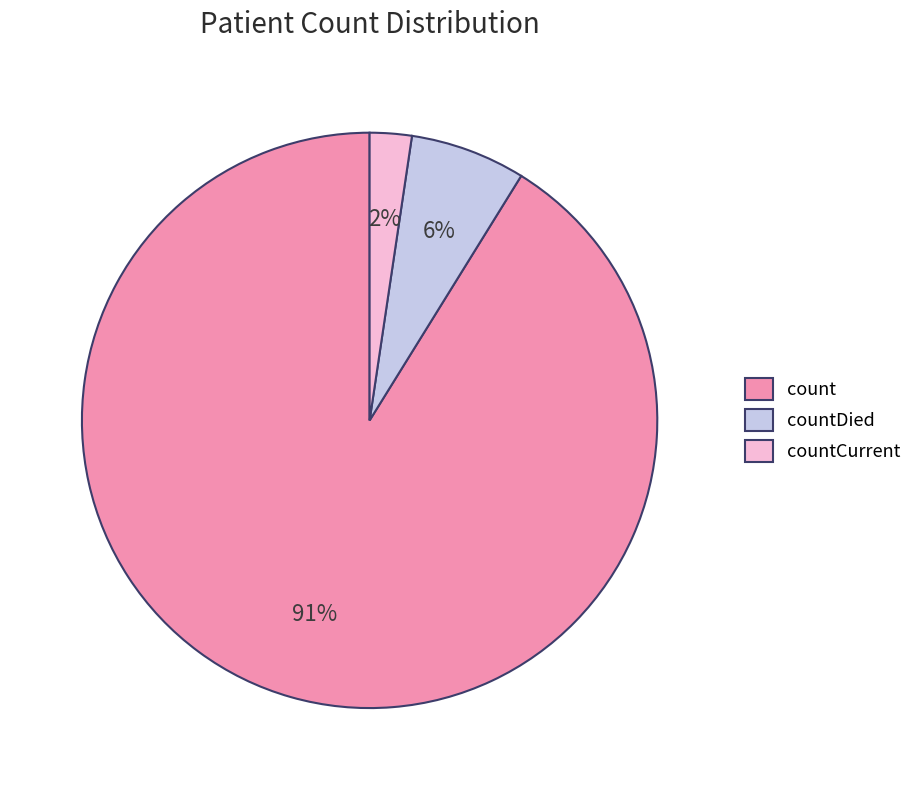

To the nearest percent, what is the combined percentage of count and countCurrent?

94%